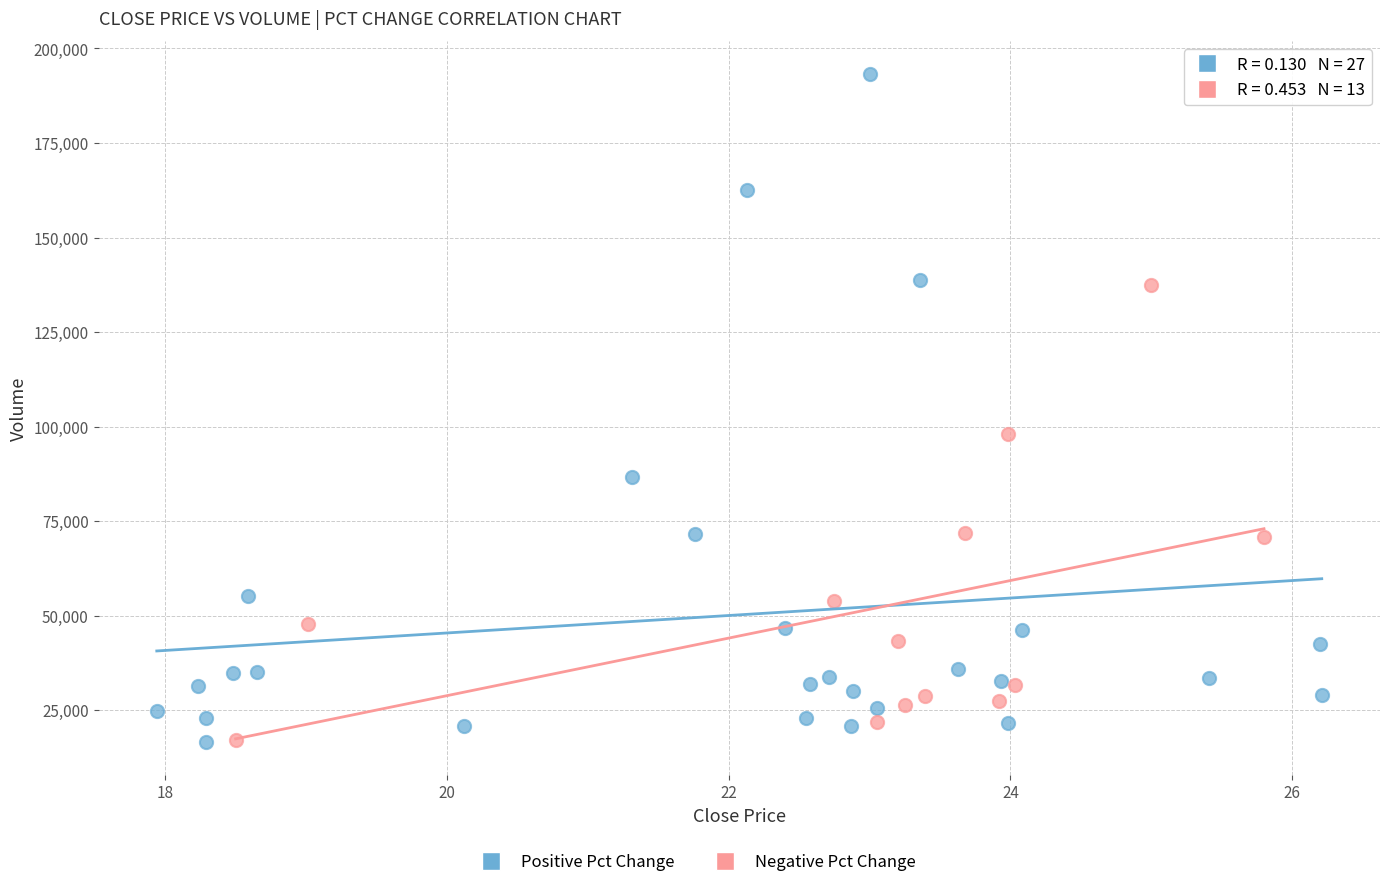

Which series has the widest spread of Y values?

Positive Pct Change